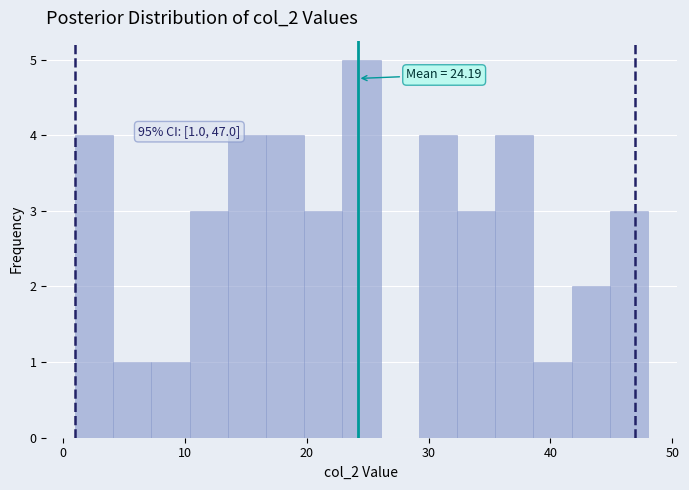

Around what value on the x-axis is the tallest bar? Give the approximate position of its centre, as read against the axis.

25